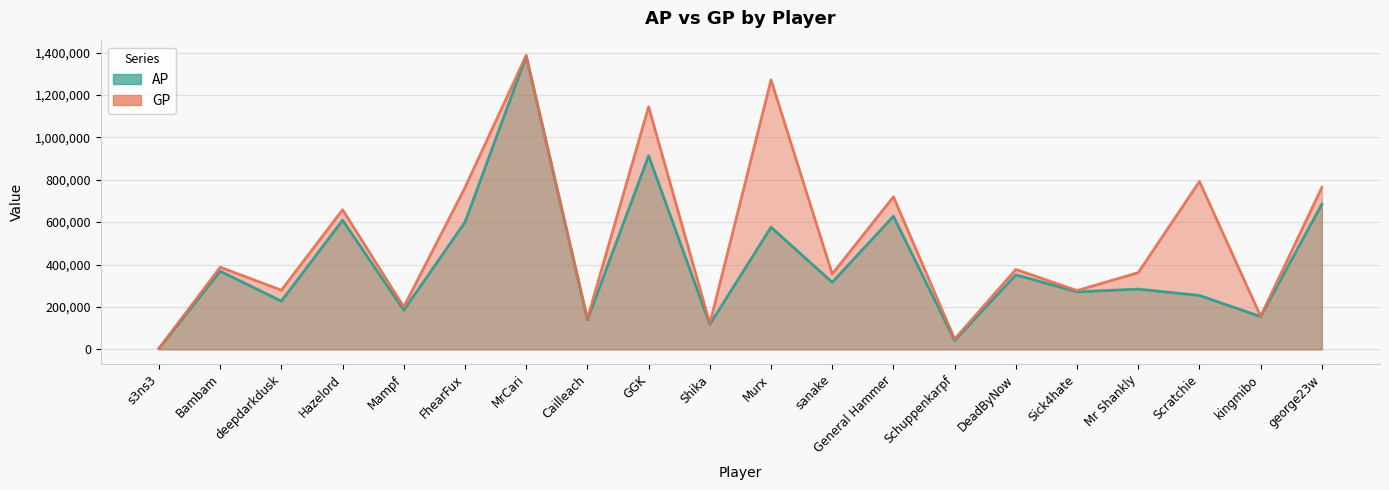

How many data points does each series have?

20